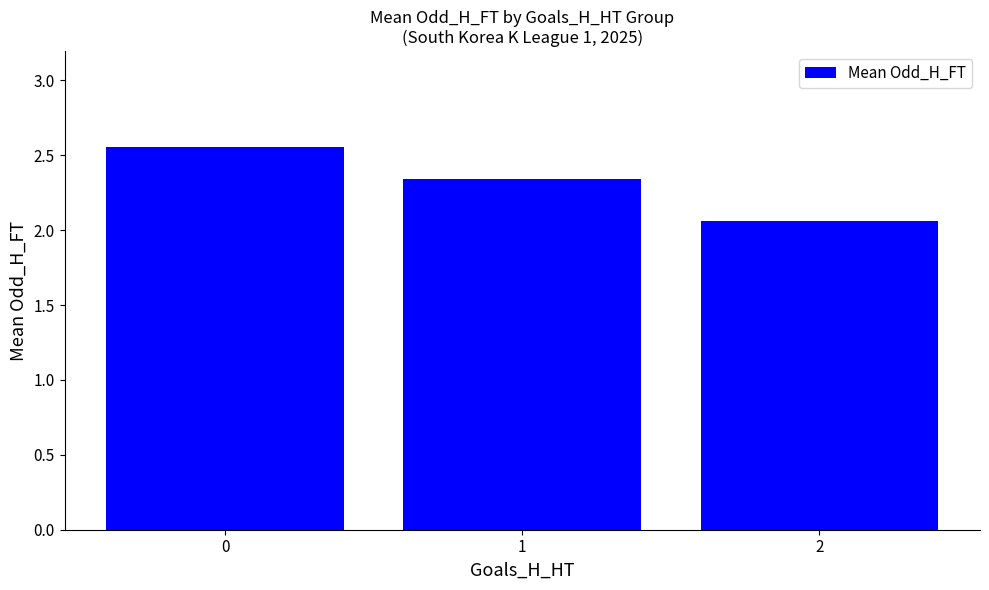

What is the ratio of the value at 1 to the value at 0?

0.9